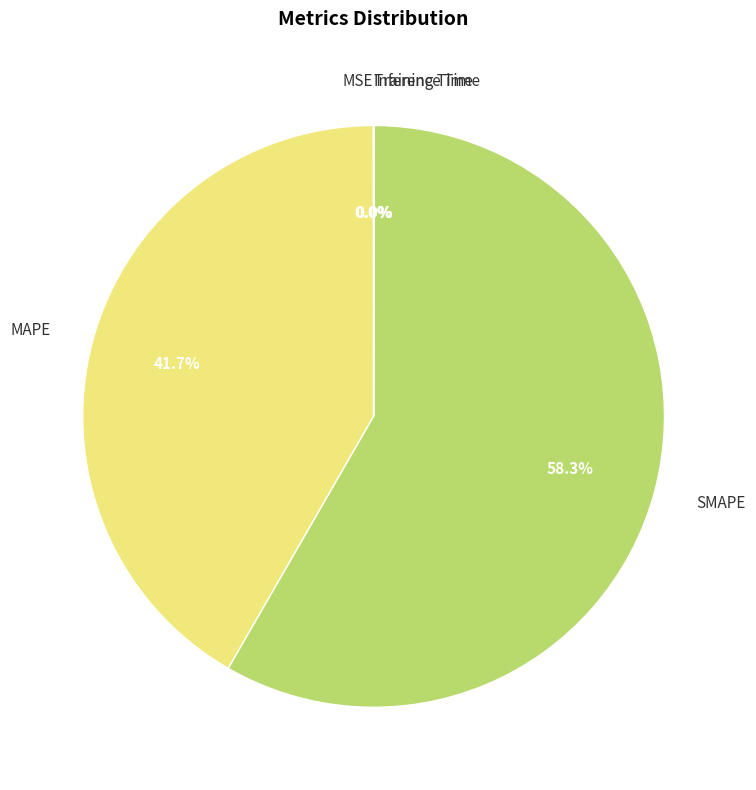

What percentage is NOT represented by SMAPE?

41.7%